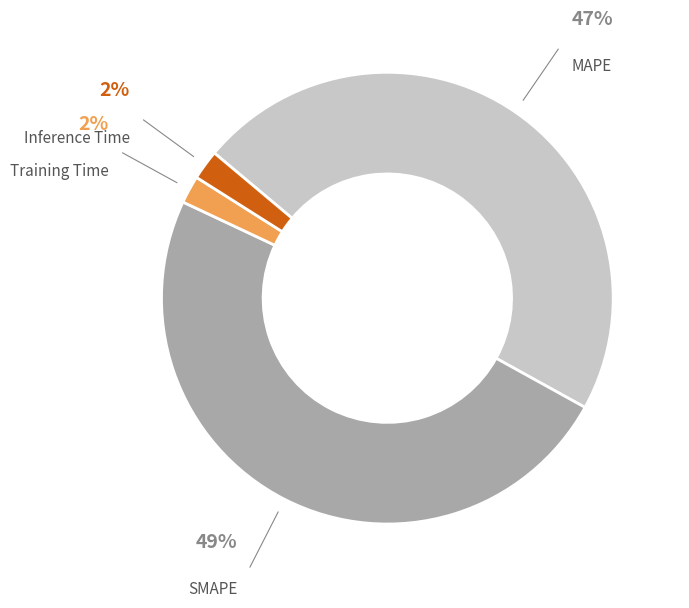

Does any single category account for the majority?

No